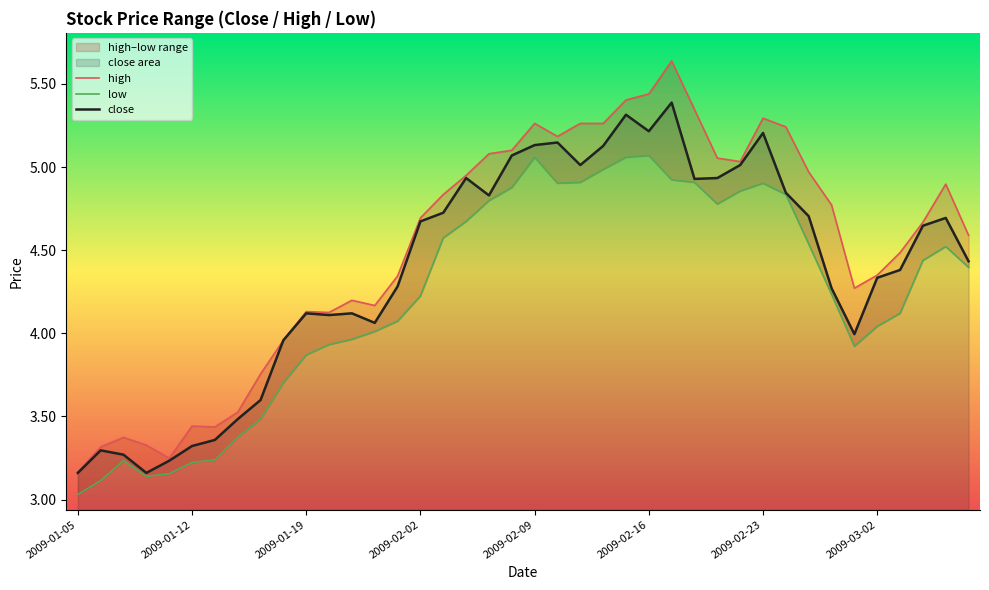

What is the lowest value of the high series?

3.2